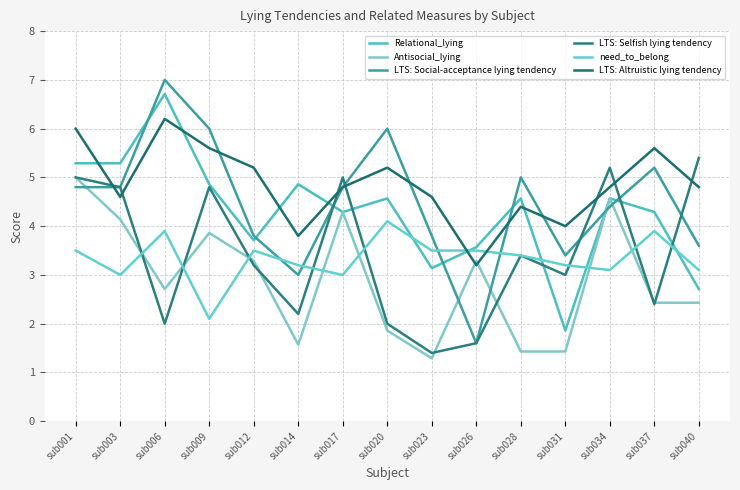

What is the sum of all need_to_belong values?

50.0